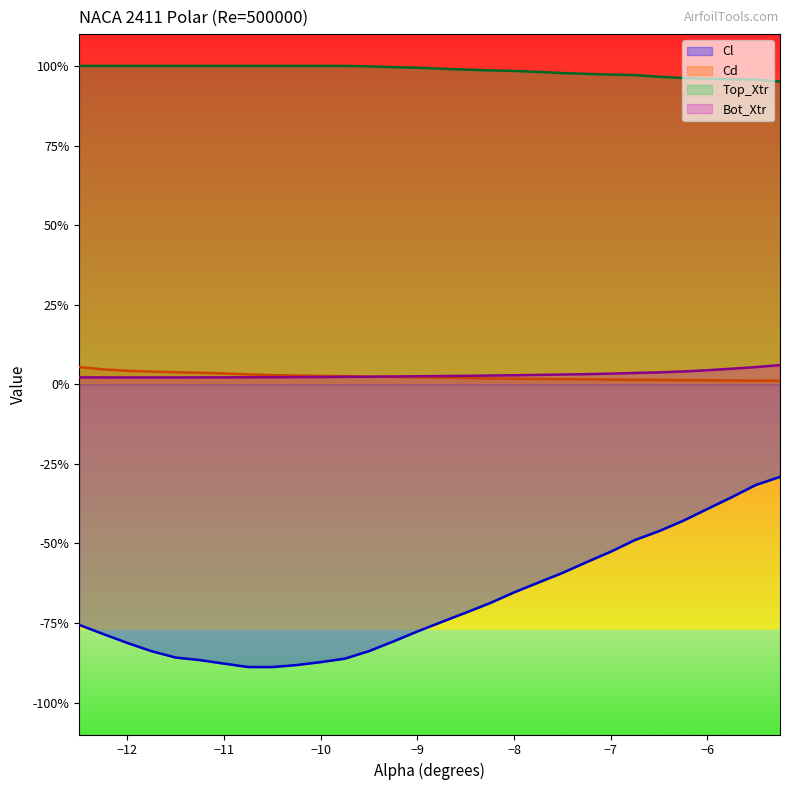

True or false: Bot_Xtr and Cl intersect in this chart.

False